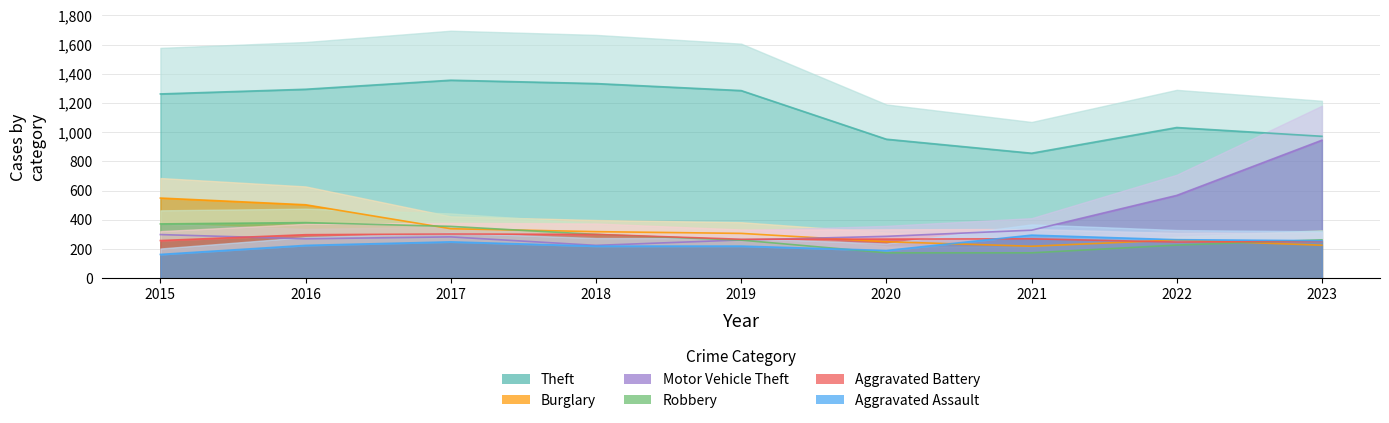

Does the chart have visible grid lines?

Yes